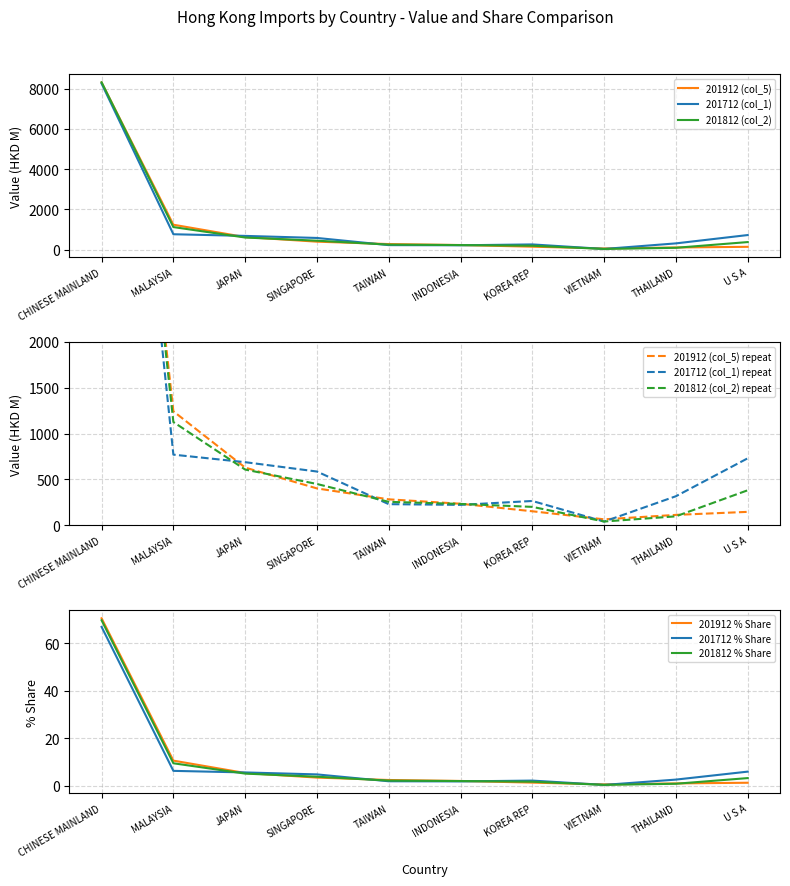

How many categories are shown in the chart?

10